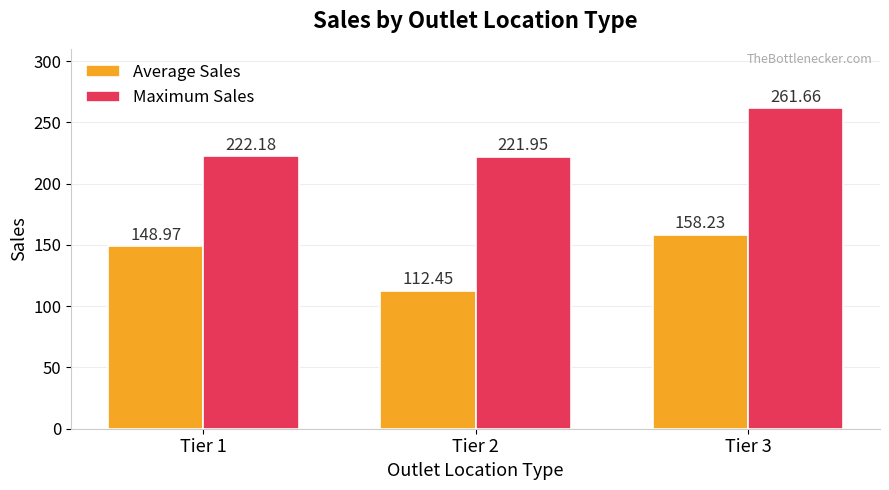

What is the difference between the highest and lowest values at Tier 3?

103.4